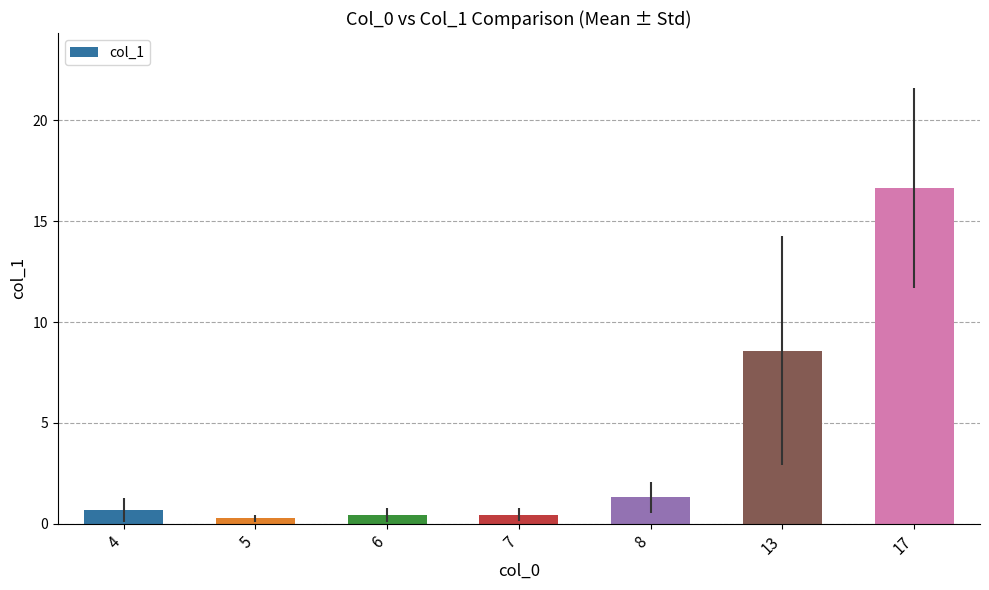

How many data points does each series have?

7